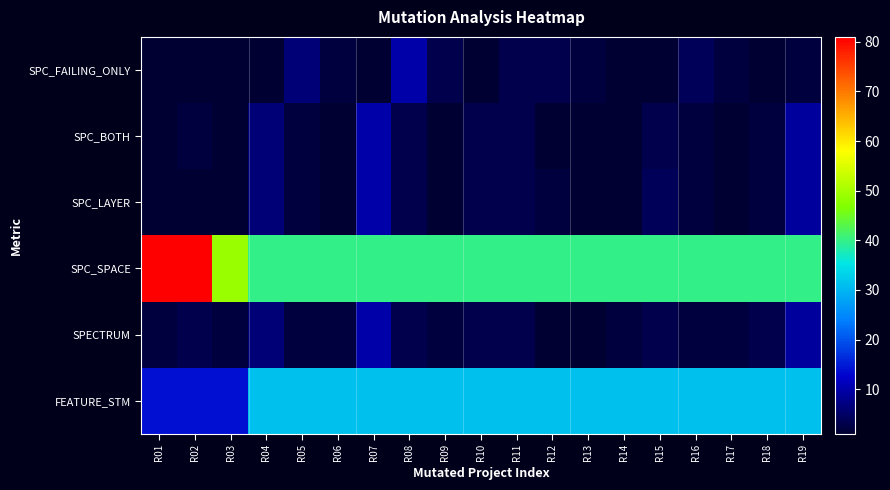

What is the spread (max minus min) of values at R07?

39